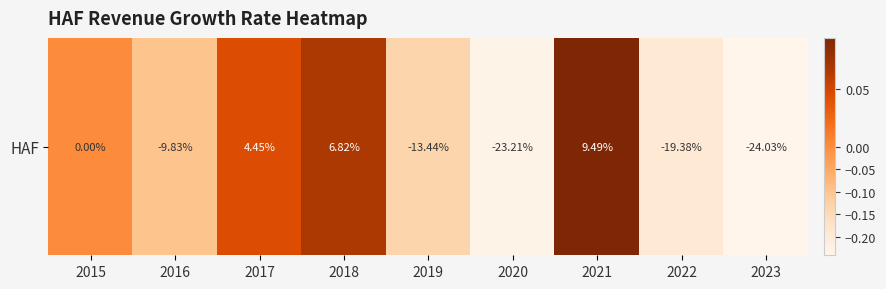

How many data points does each series have?

9